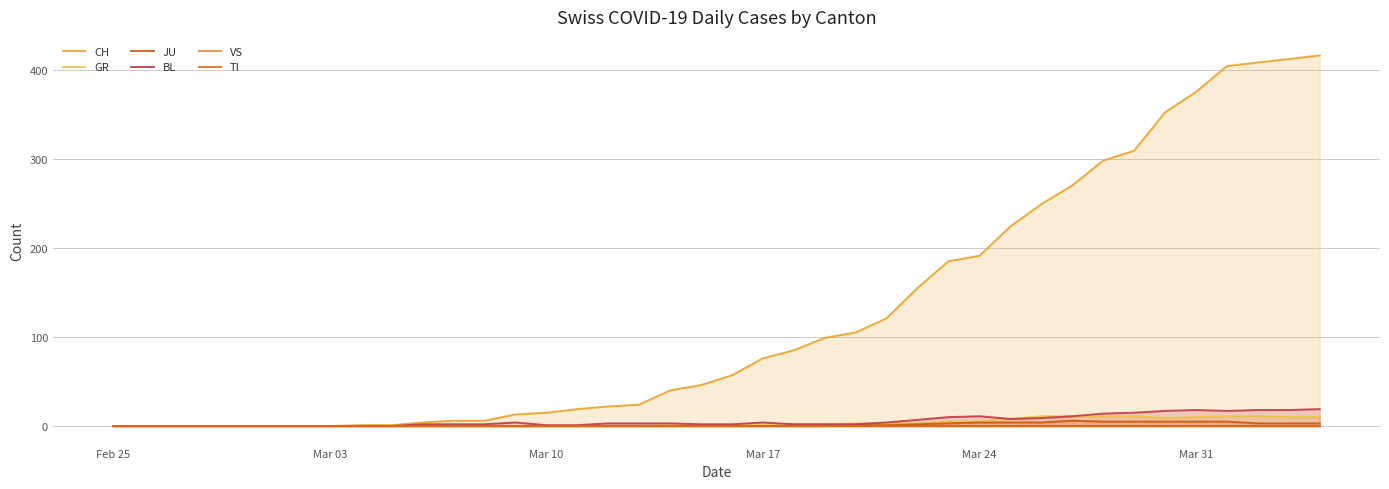

True or false: JU and CH cross at least once.

False